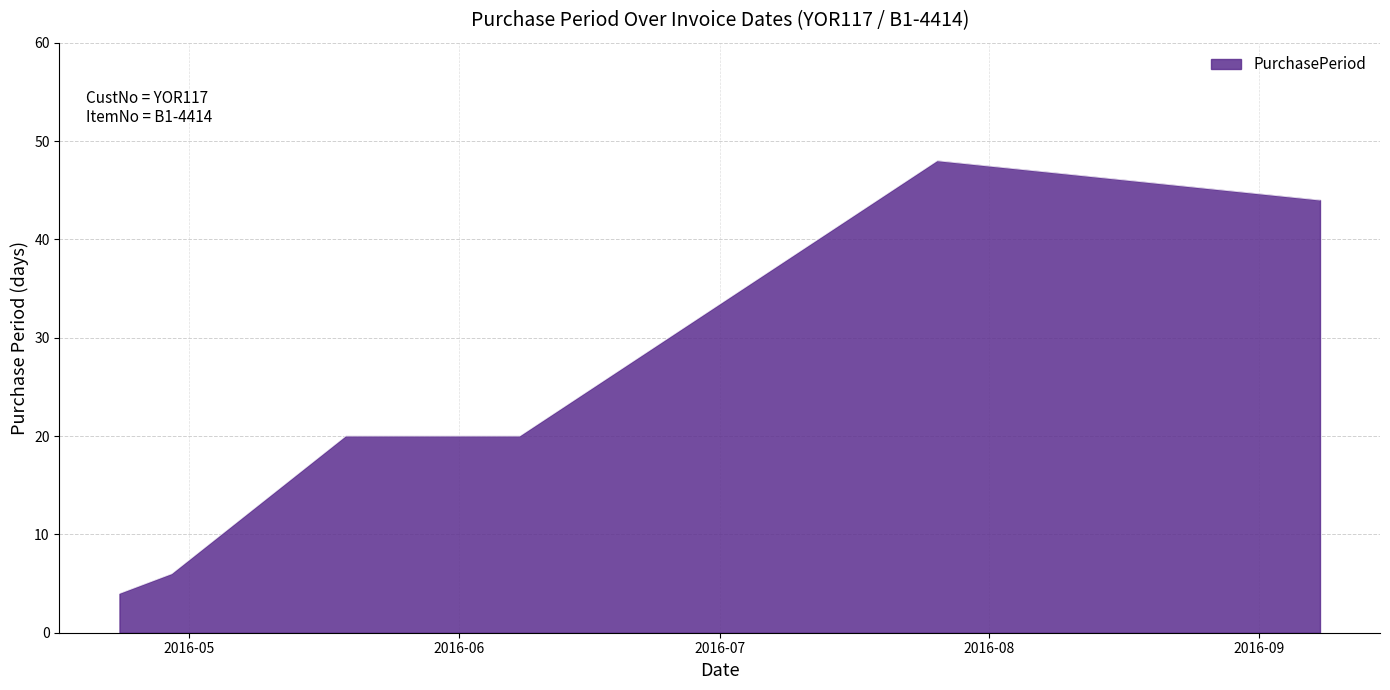

What is the minimum value shown in the chart?

4